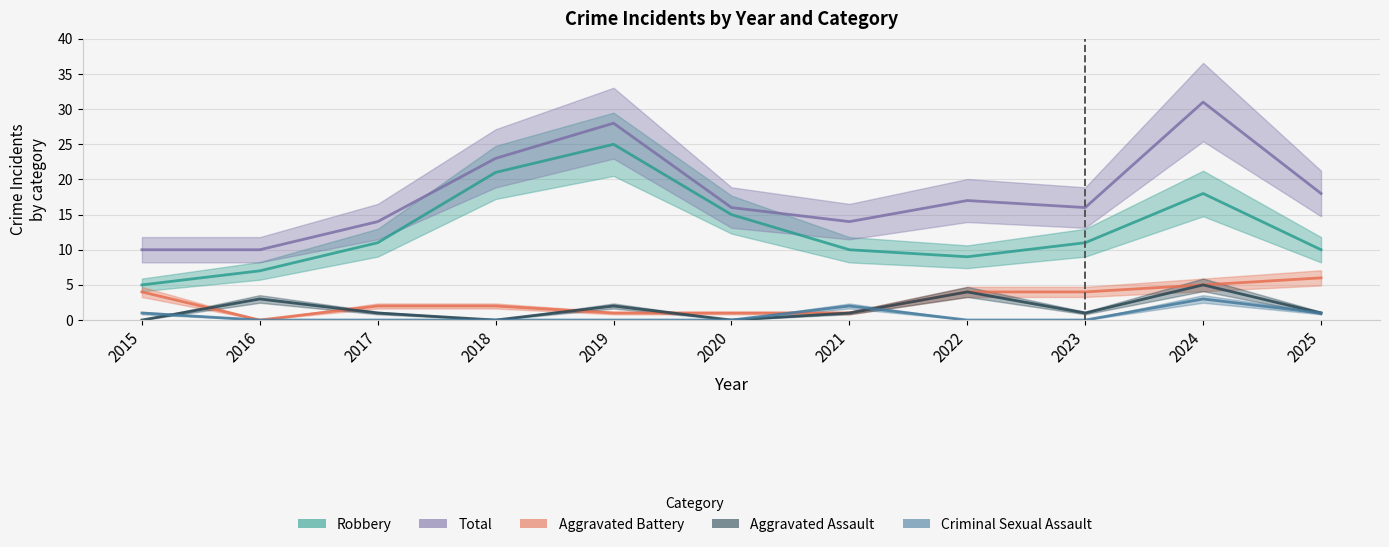

Reading left to right, extract all data points from this chart.

Aggravated Assault: 2015=0	2016=3	2017=1	2018=0	2019=2	2020=0	2021=1	2022=4	2023=1	2024=5	2025=1
Aggravated Battery: 2015=4	2016=0	2017=2	2018=2	2019=1	2020=1	2021=1	2022=4	2023=4	2024=5	2025=6
Criminal Sexual Assault: 2015=1	2016=0	2017=0	2018=0	2019=0	2020=0	2021=2	2022=0	2023=0	2024=3	2025=1
Robbery: 2015=5	2016=7	2017=11	2018=21	2019=25	2020=15	2021=10	2022=9	2023=11	2024=18	2025=10
Total: 2015=10	2016=10	2017=14	2018=23	2019=28	2020=16	2021=14	2022=17	2023=16	2024=31	2025=18